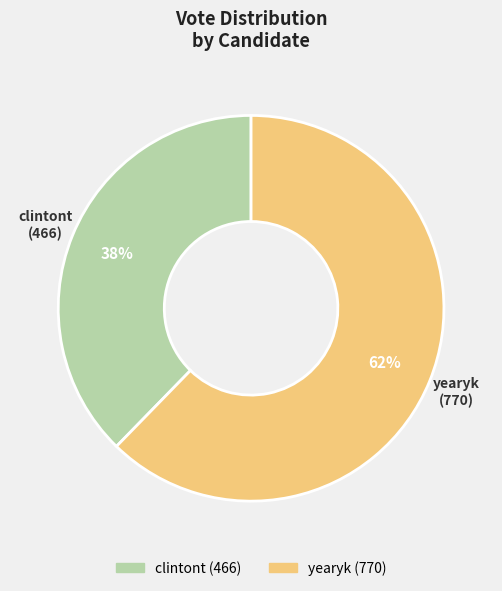

Combined, do yearyk and clintont account for over 50%?

Yes